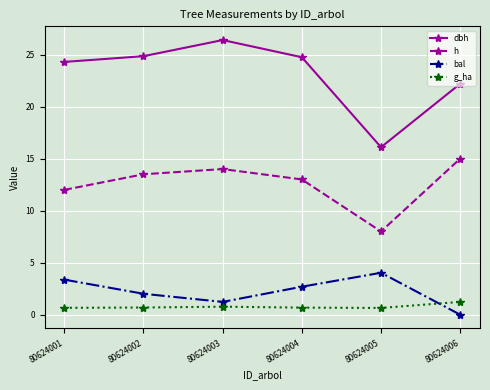

Rank the series by their maximum value, from lowest to highest.

g_ha, bal, h, dbh